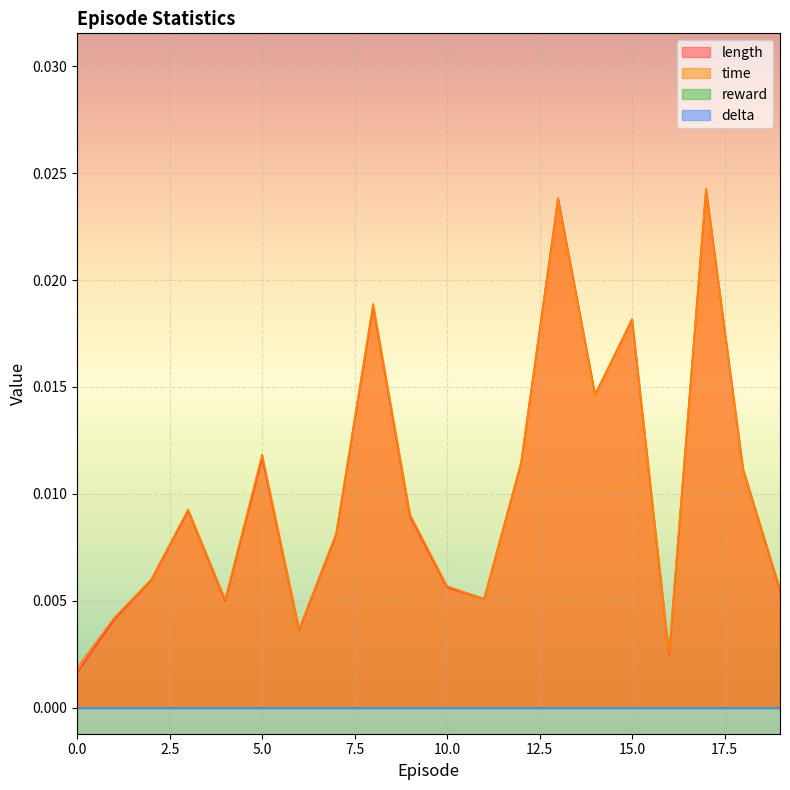

True or false: length and time cross at least once.

True